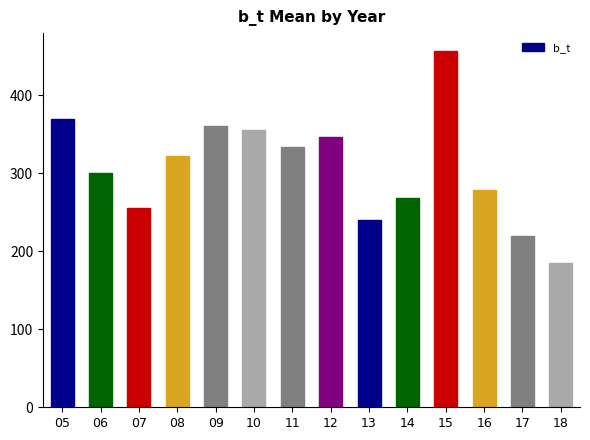

How many data points does each series have?

14